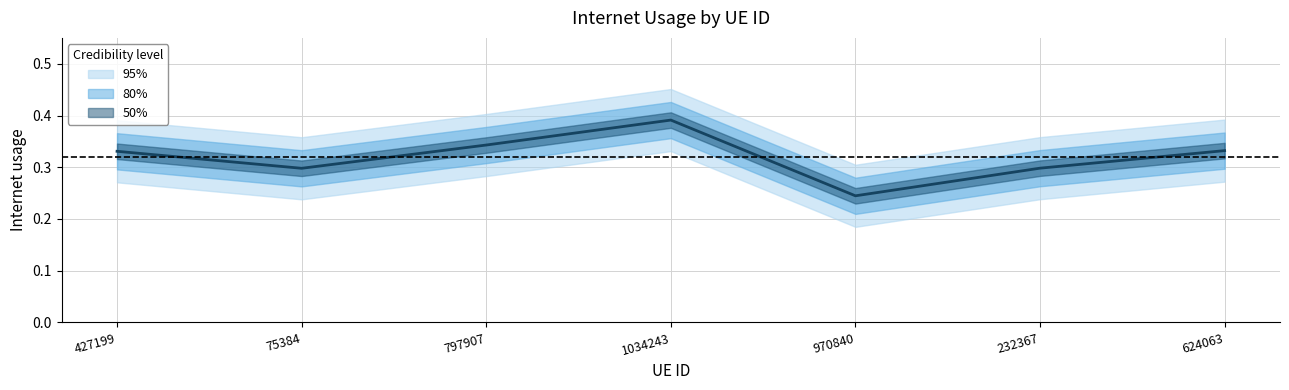

True or false: the data shows 0.1 at 624063.

False